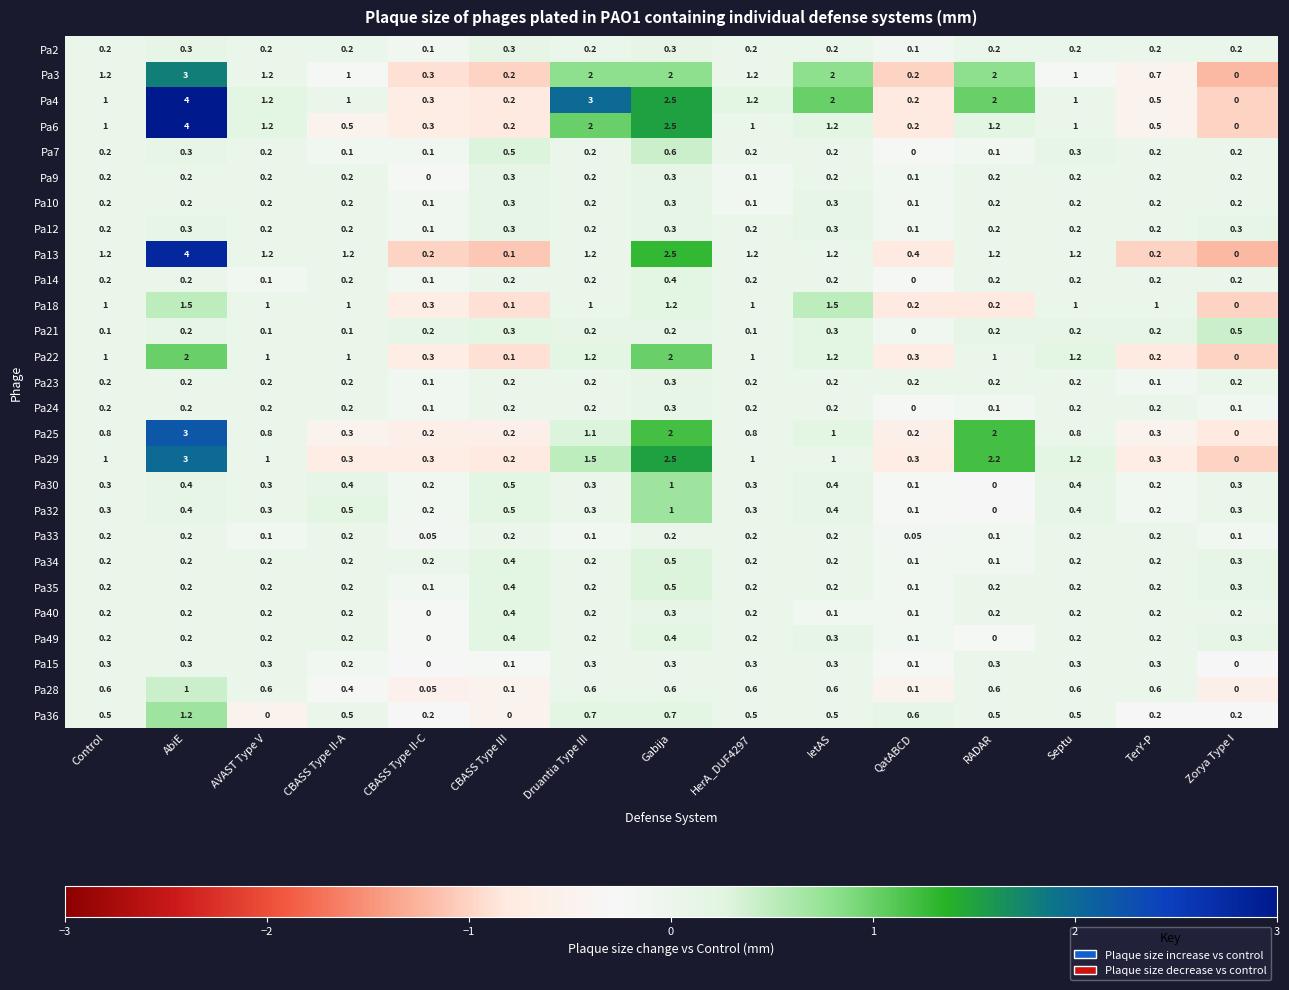

What is the minimum value shown in the chart?

0.0